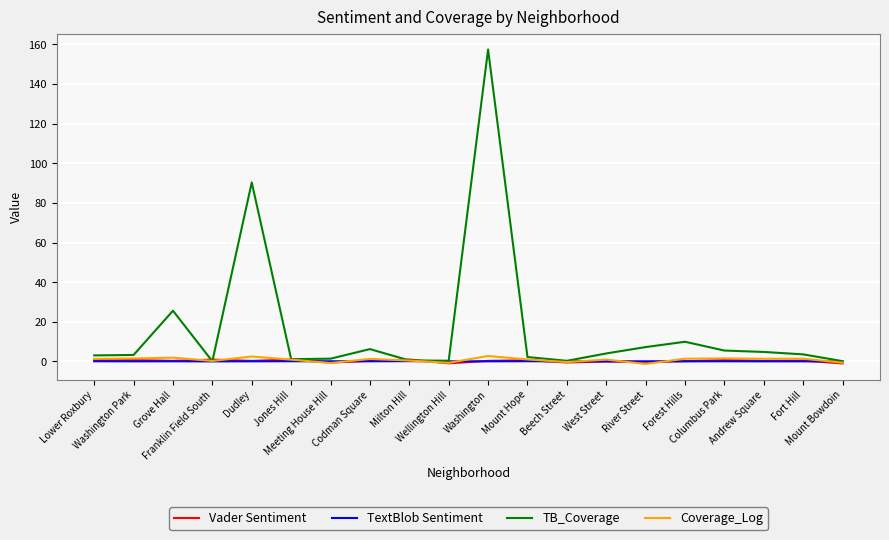

What is the difference between the maximum and minimum values in the Vader Sentiment series?

2.0